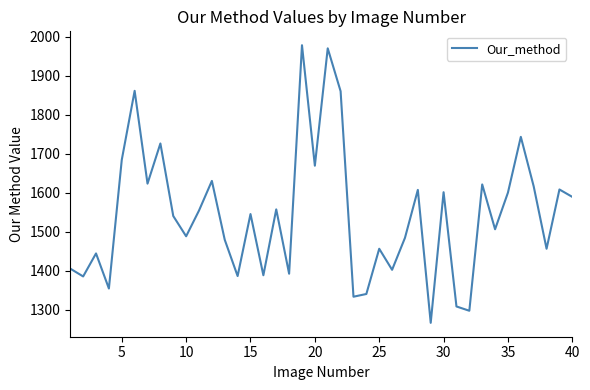

What is the difference between the maximum and minimum values?

712